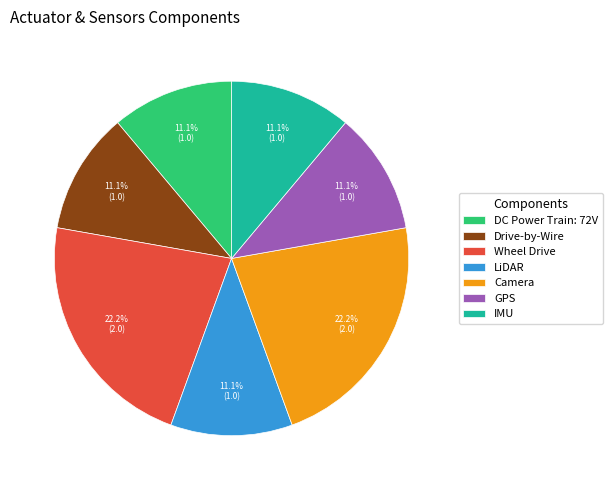

Is there a majority slice in this chart?

No